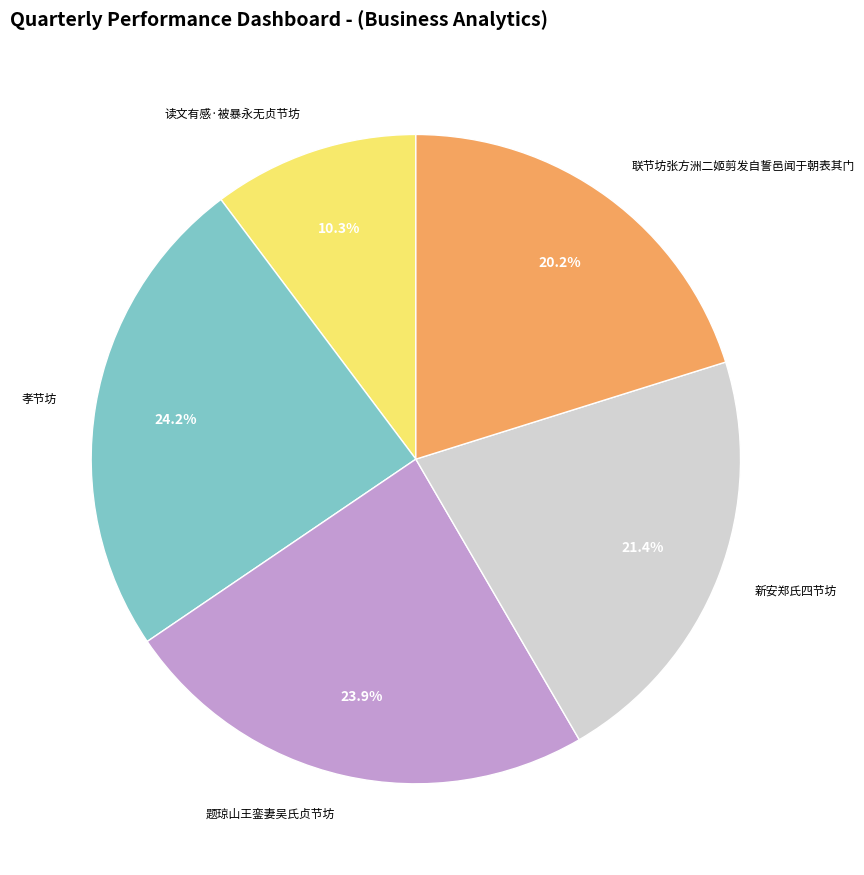

What is the ratio of the value at 联节坊张方洲二姬剪发自誓邑闻于朝表其门 to the value at 题琼山王銮妻吴氏贞节坊?

0.8